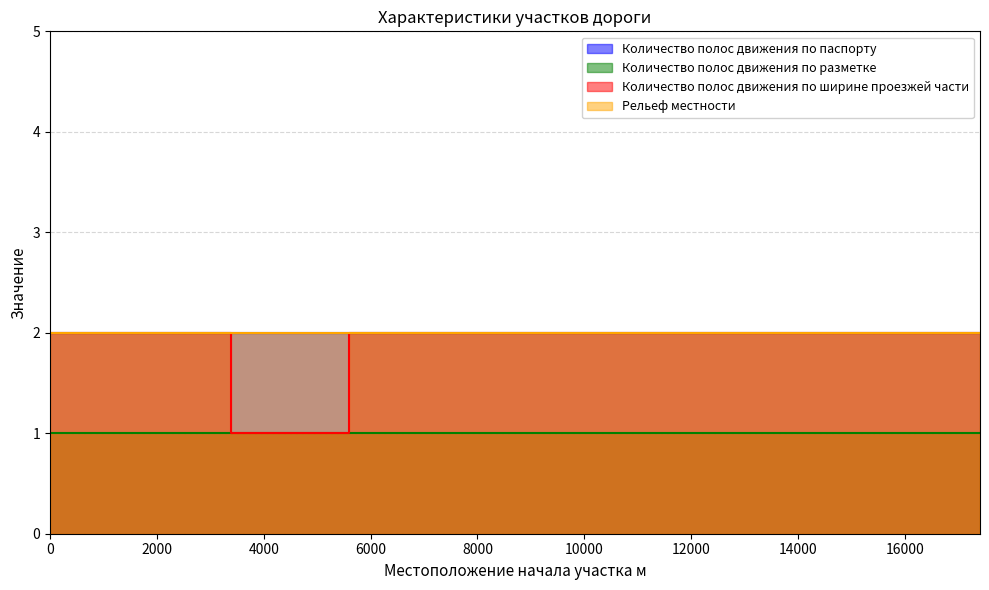

What is the lowest value of the Рельеф местности series?

2